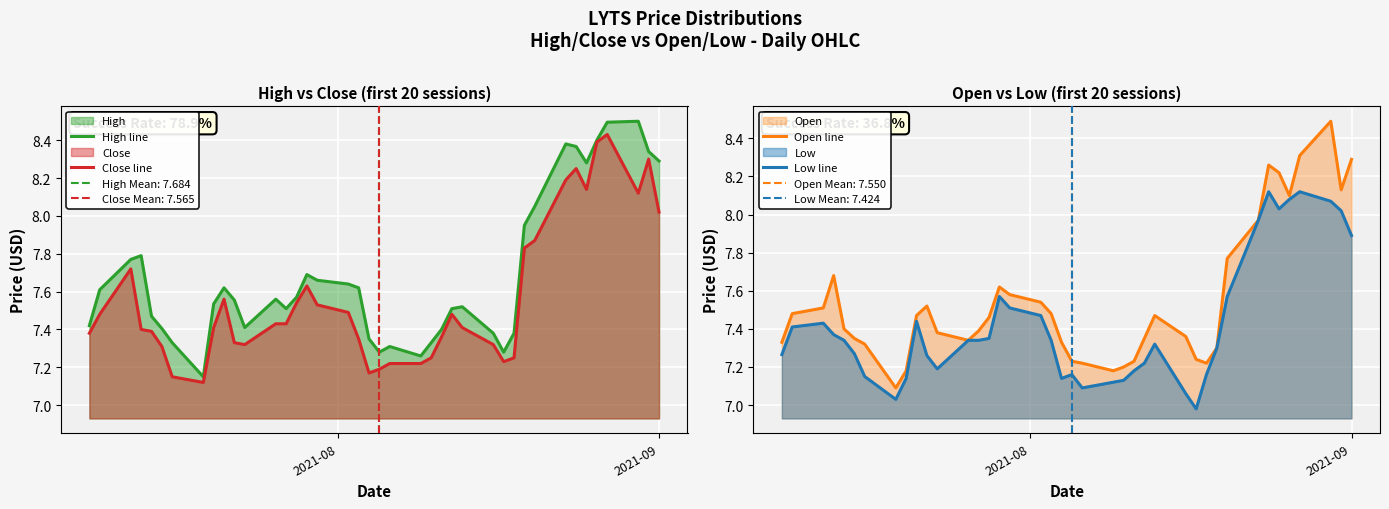

True or false: High line and Open line intersect in this chart.

False